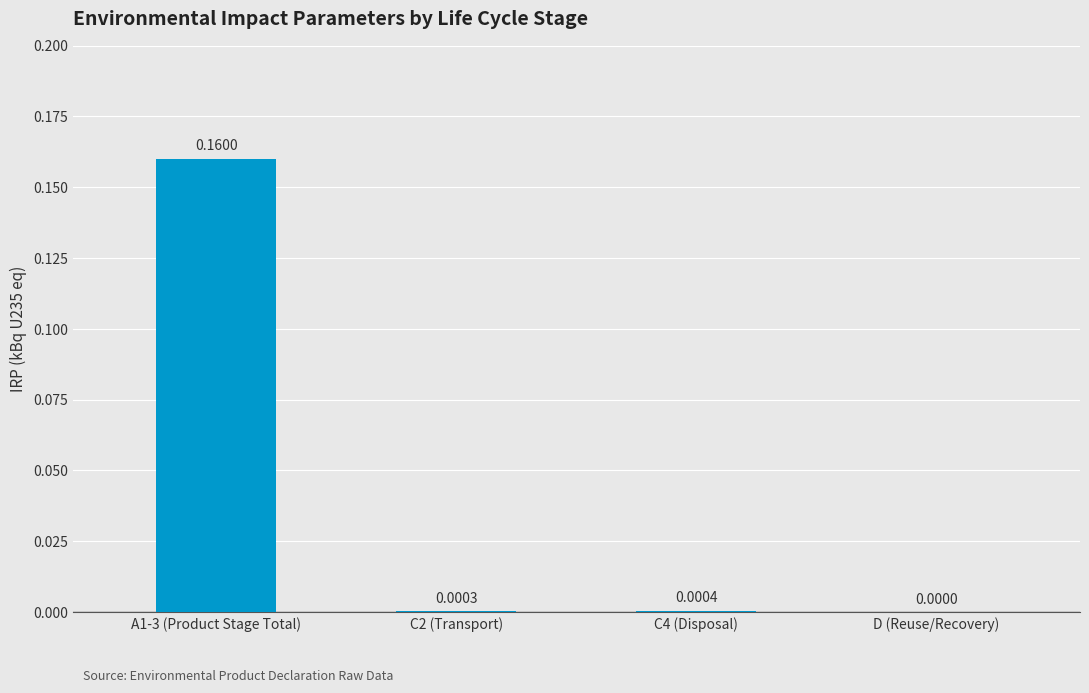

Between C4 (Disposal) and A1-3 (Product Stage Total), which is larger?

A1-3 (Product Stage Total)